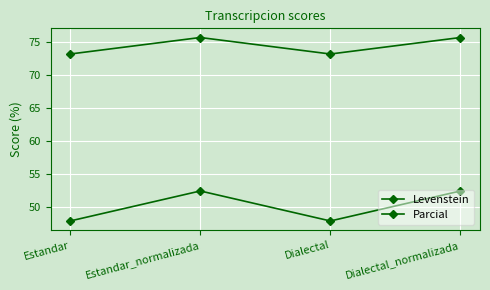

Is it true that Levenstein equals 34.9 at Estandar_normalizada?

False